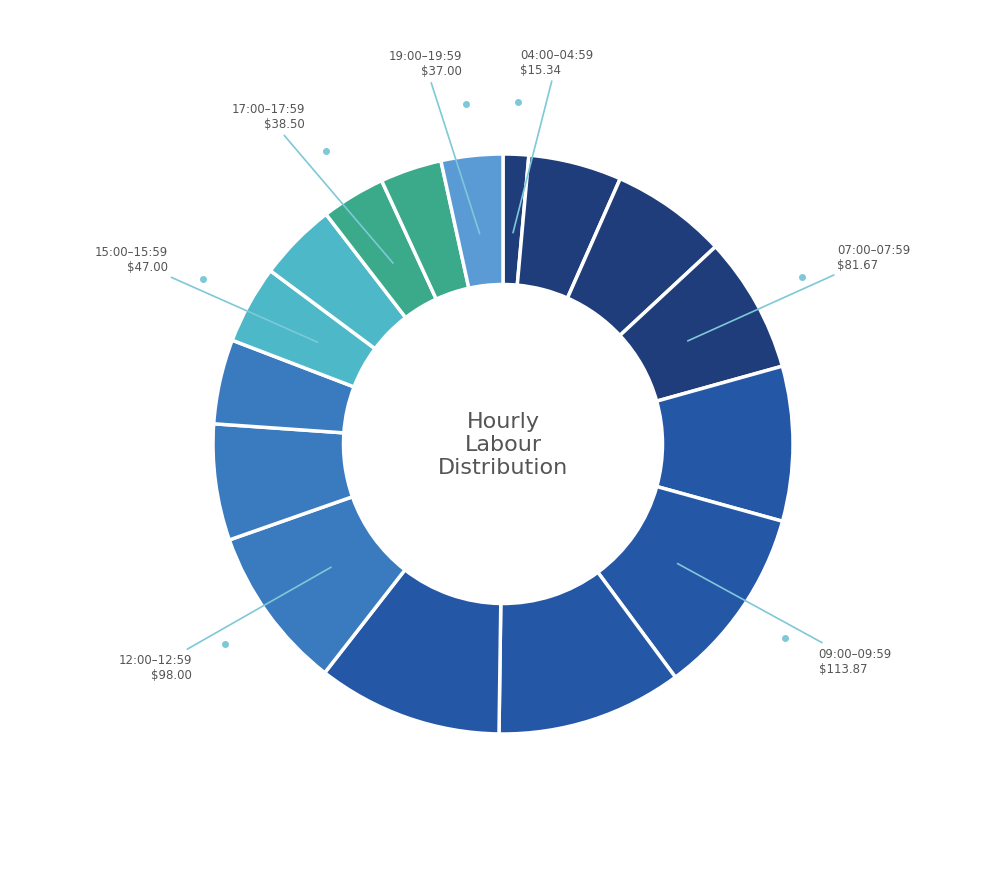

Count the number of slices in the pie.

16